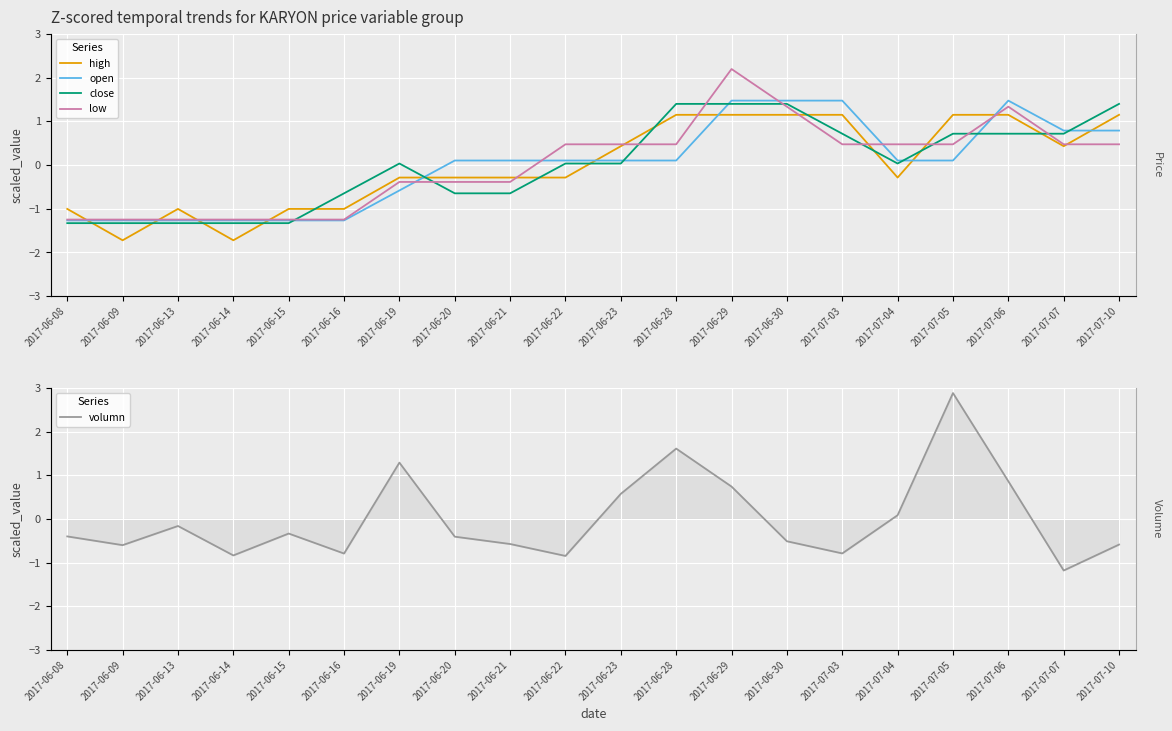

Is the value of low at 2017-06-20 greater than the value of high at 2017-06-23?

No